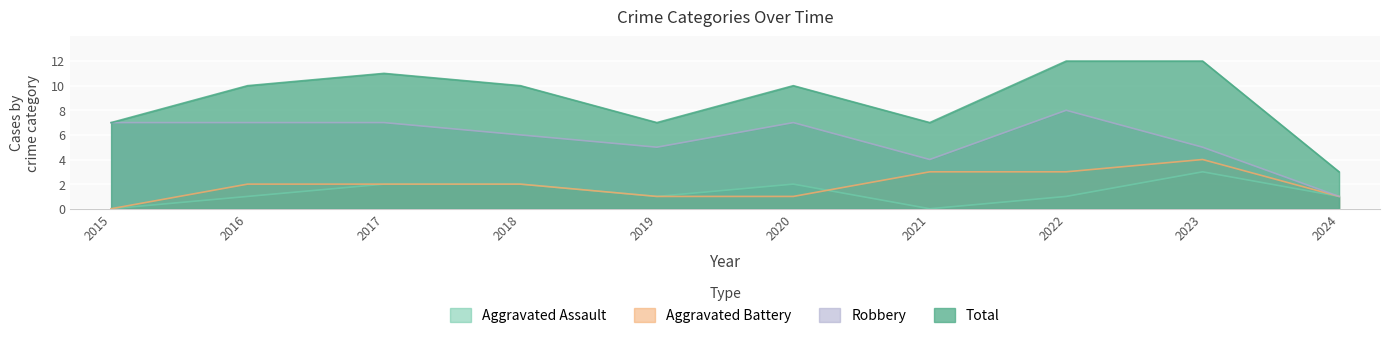

Reading left to right, extract all data points from this chart.

Aggravated Assault: 2015=0	2016=1	2017=2	2018=2	2019=1	2020=2	2021=0	2022=1	2023=3	2024=1
Aggravated Battery: 2015=0	2016=2	2017=2	2018=2	2019=1	2020=1	2021=3	2022=3	2023=4	2024=1
Robbery: 2015=7	2016=7	2017=7	2018=6	2019=5	2020=7	2021=4	2022=8	2023=5	2024=1
Total: 2015=7	2016=10	2017=11	2018=10	2019=7	2020=10	2021=7	2022=12	2023=12	2024=3